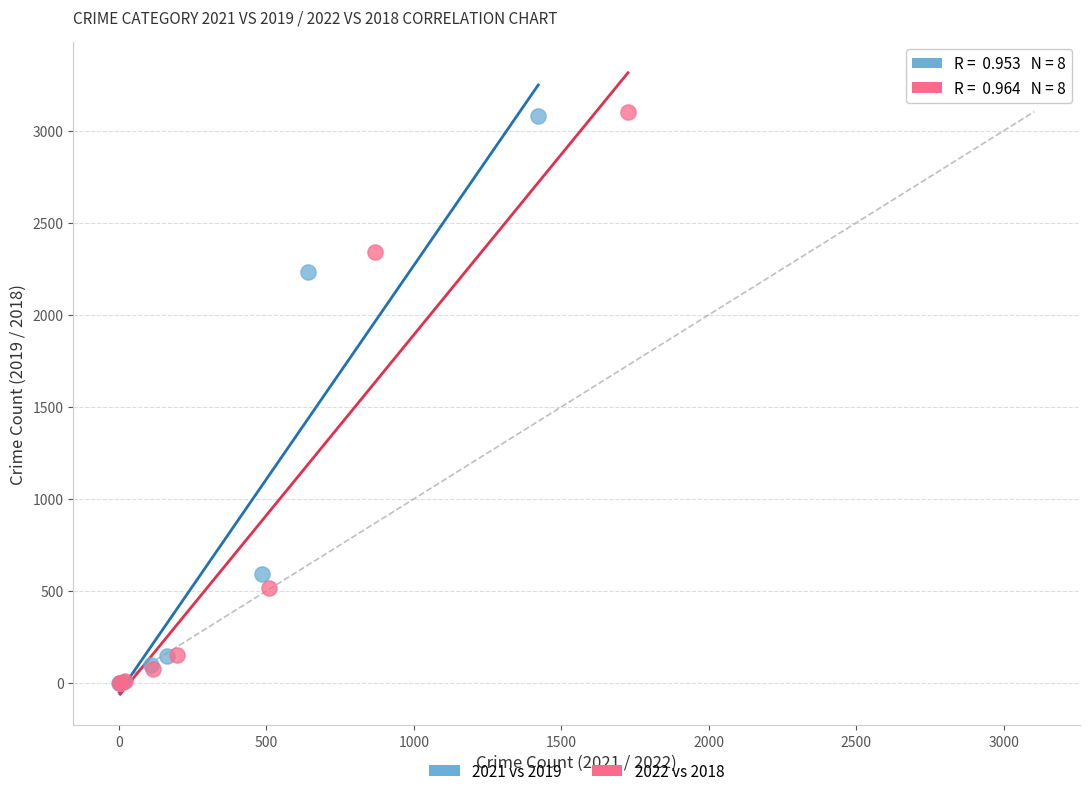

Which series has the widest spread of Y values?

2022 vs 2018